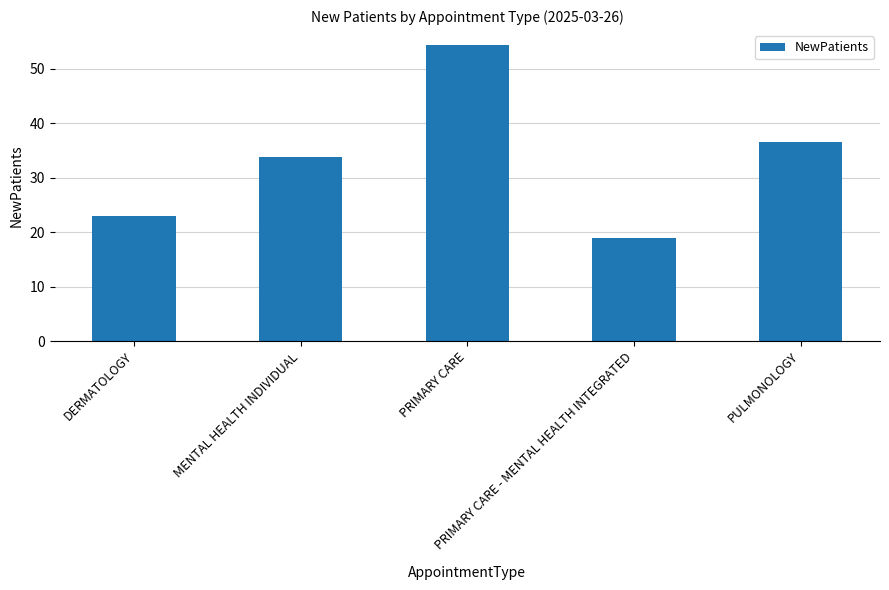

What position from the right is PRIMARY CARE - MENTAL HEALTH INTEGRATED?

2